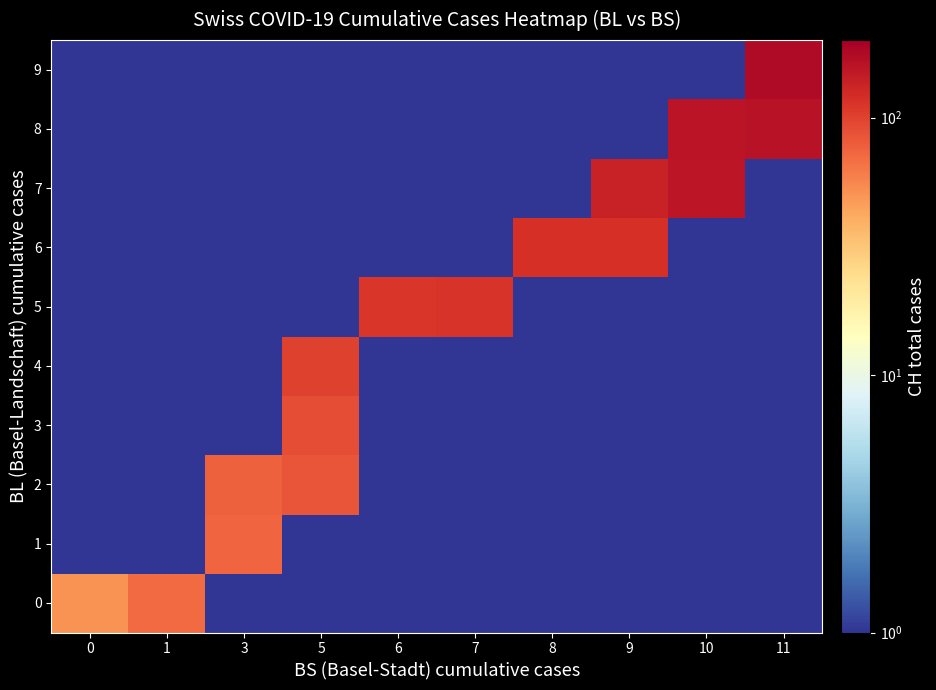

Which series has the widest spread of values?

9